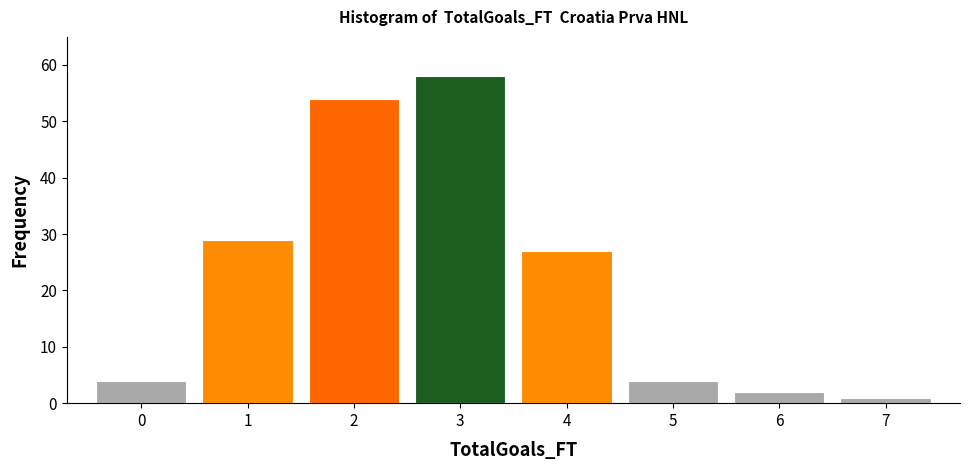

Reading left to right, transcribe this chart: for each bar, give the range it covers on the x-axis and its height. The values are not printed on the chart, so give them approximately, as read against the axis.

-0.5 to 0.5: 4
0.5 to 1.5: 29
1.5 to 2.5: 54
2.5 to 3.5: 58
3.5 to 4.5: 27
4.5 to 5.5: 4
5.5 to 6.5: 2
6.5 to 7.5: 1